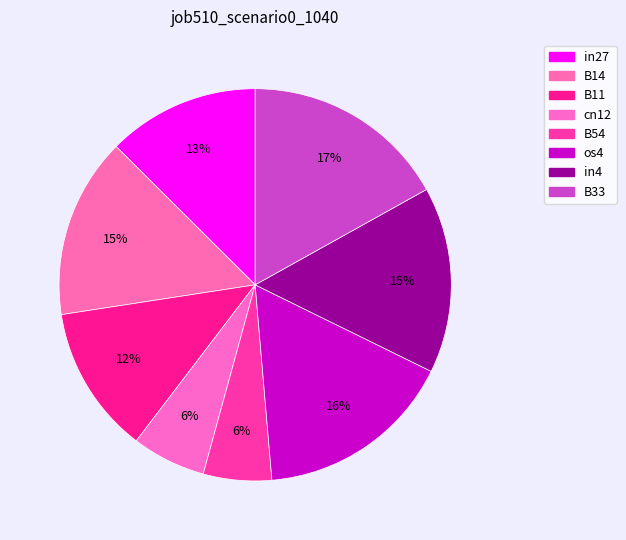

How many slices are in this pie chart?

8